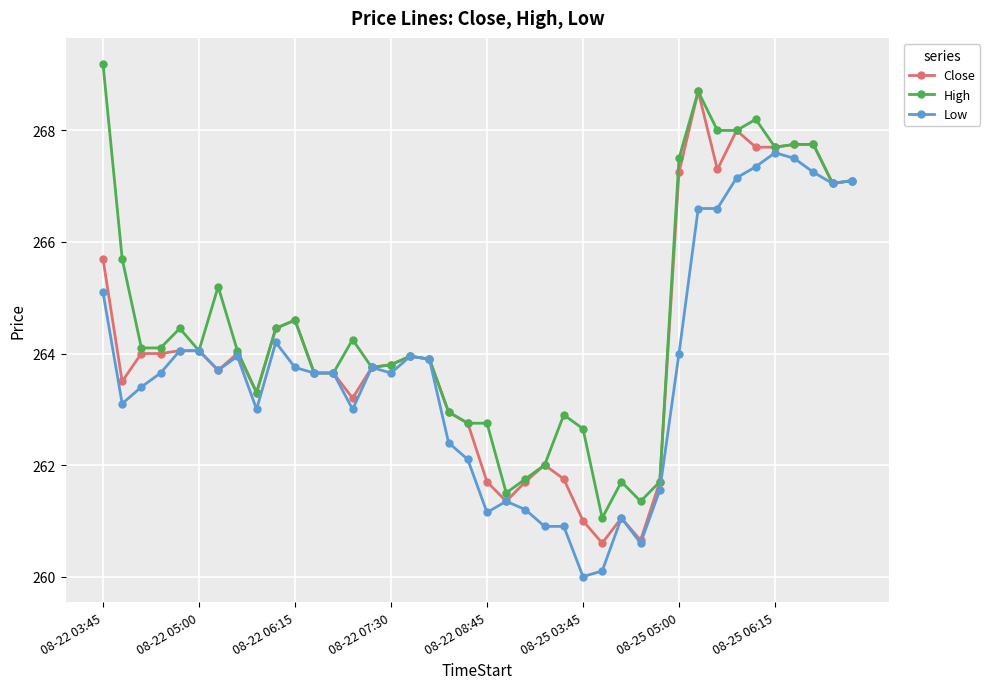

Rank the series by their average value, from highest to lowest.

High, Close, Low